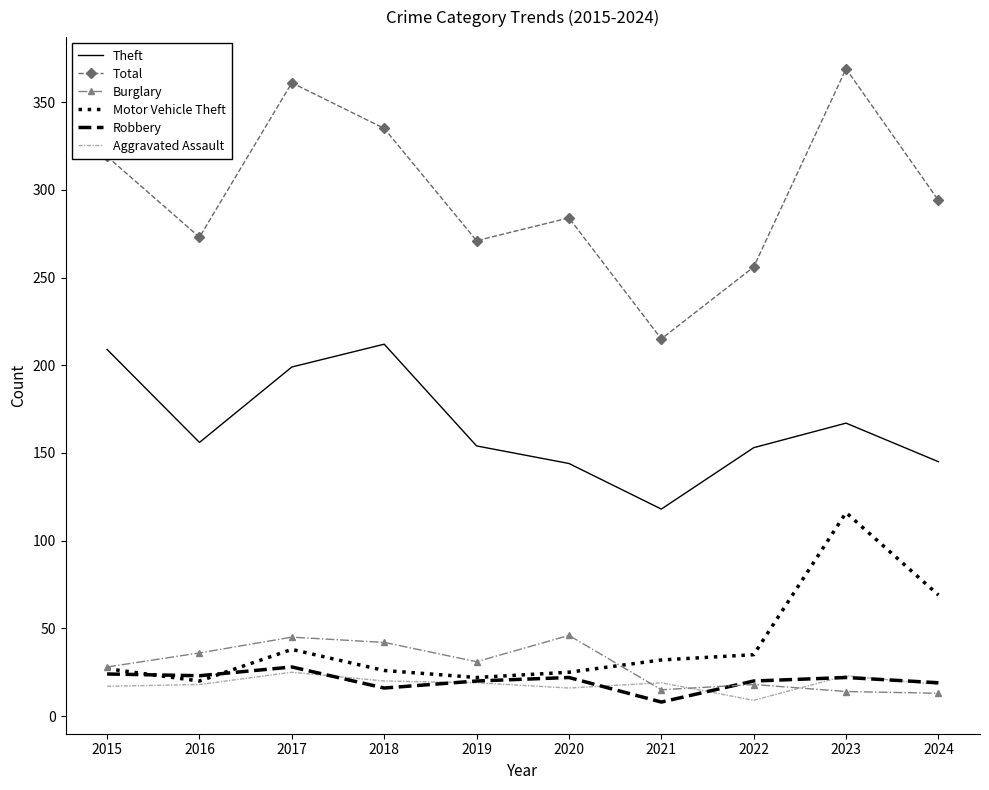

True or false: Total and Robbery cross at least once.

False